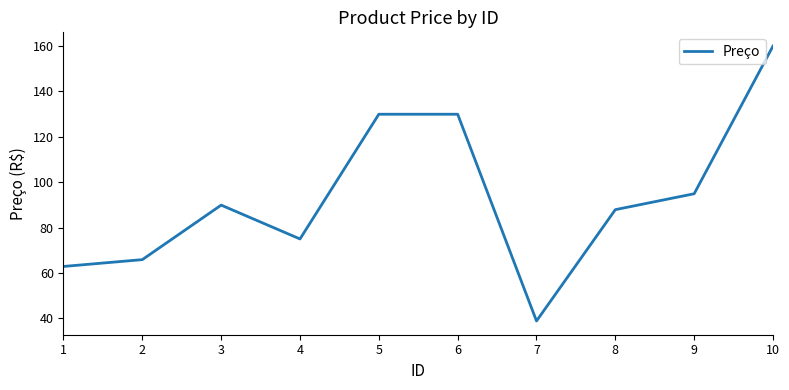

What is the difference between the values at 4 and 9?

19.9